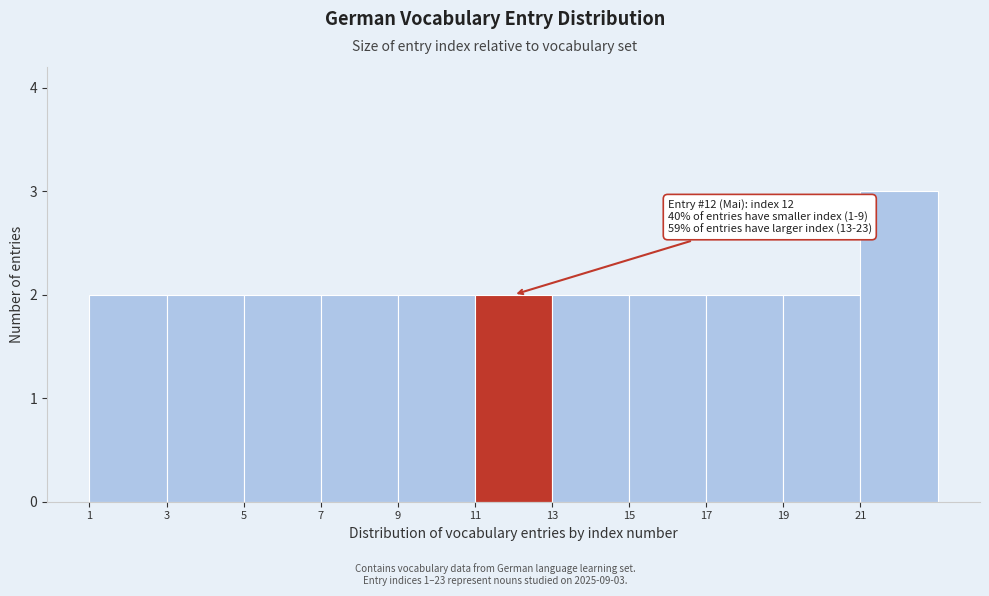

Over which range of the x-axis is the bar tallest?

21 to 23